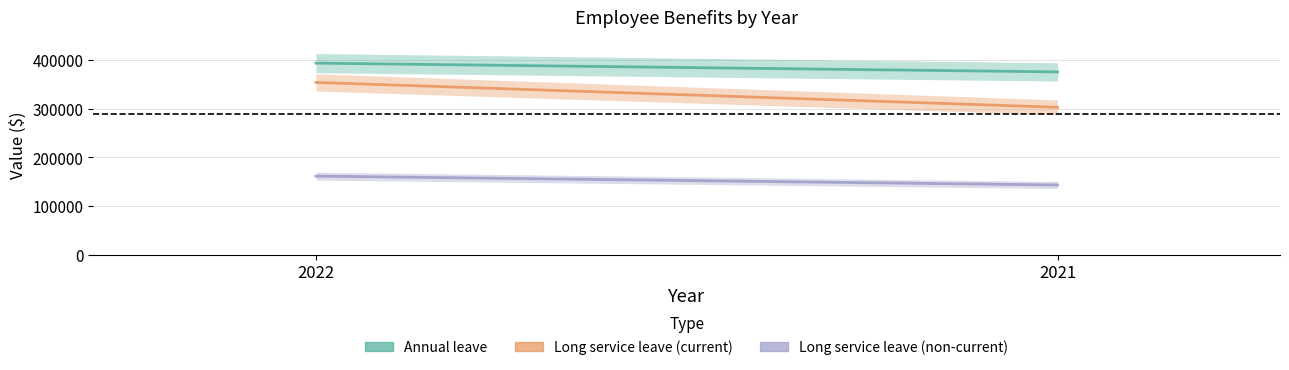

What are all the series names shown in the legend?

Annual leave, Long service leave (current), Long service leave (non-current)